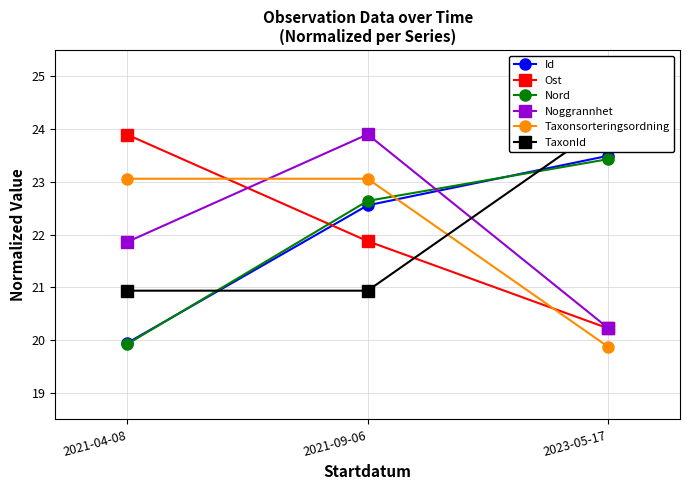

Is this an area chart (filled region under the line)?

No